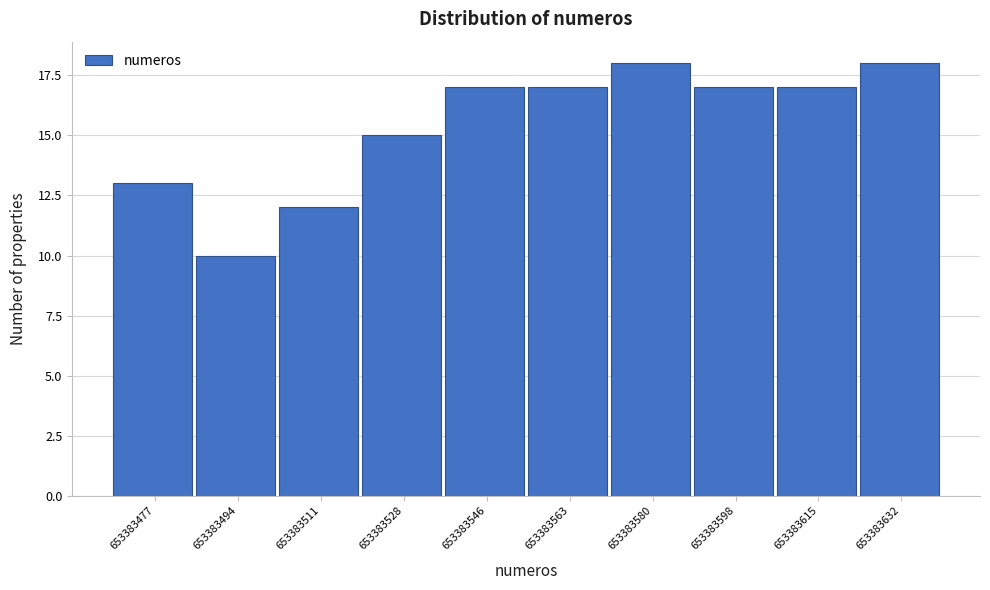

Reading left to right, extract all data points from this chart.

13	10	12	15	17	17	18	17	17	18